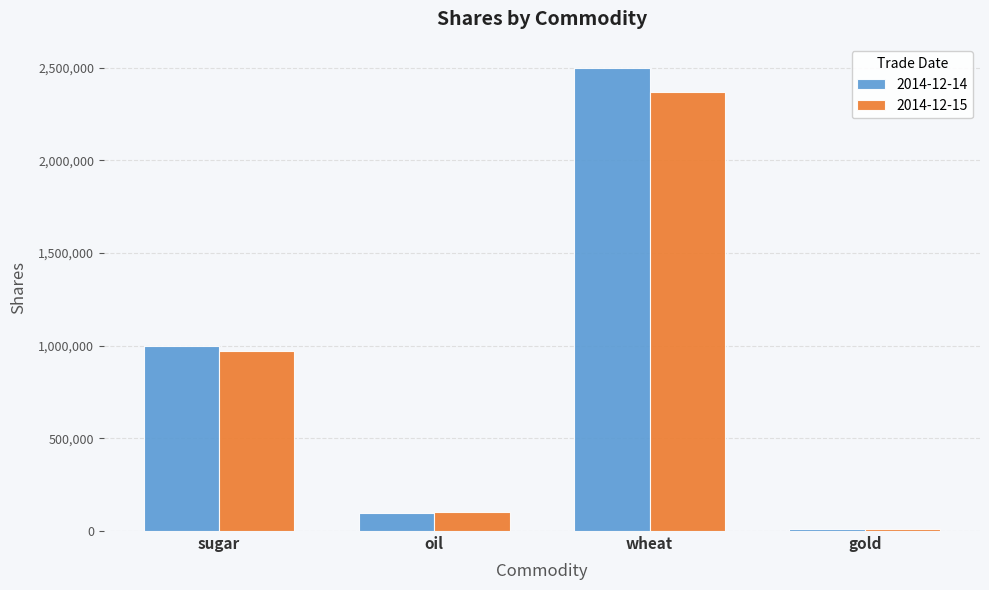

At sugar, list the series in order from largest to smallest.

2014-12-14, 2014-12-15